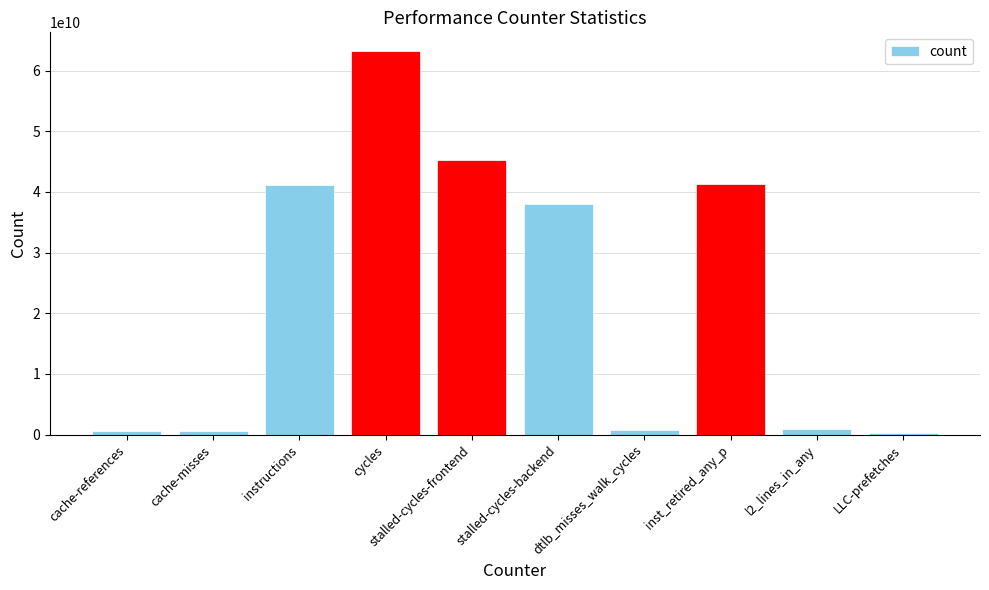

At which category does the chart reach its peak across all series?

cycles